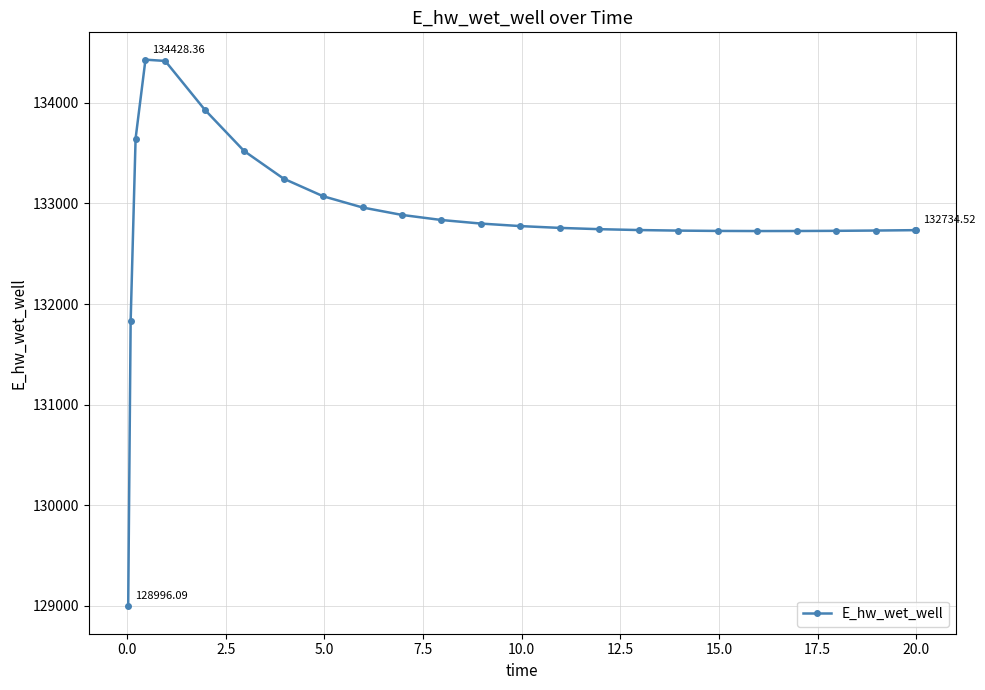

What is the difference between the second highest and second lowest values?

2585.9